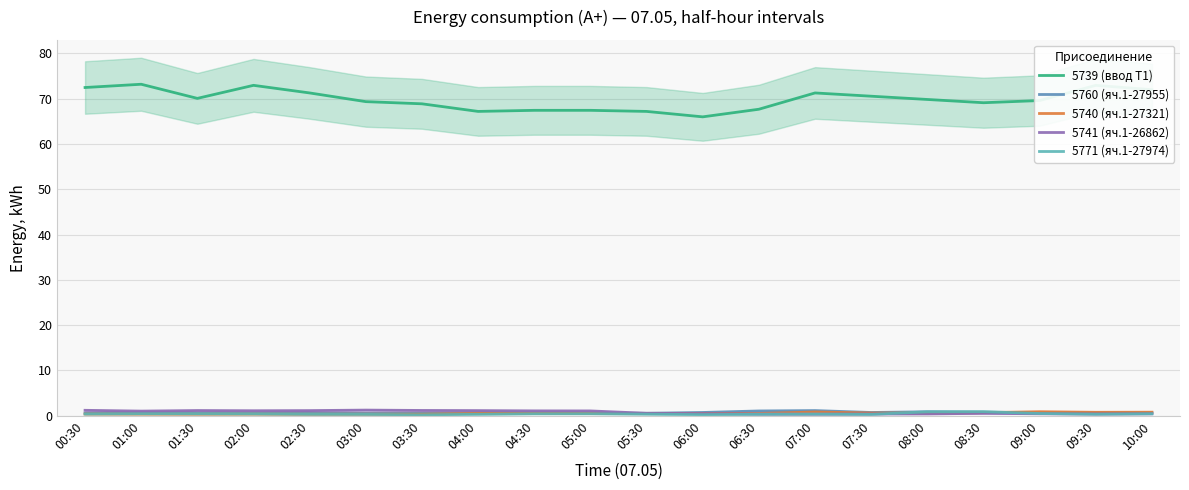

At which category is the sum across all series the highest?

01:00